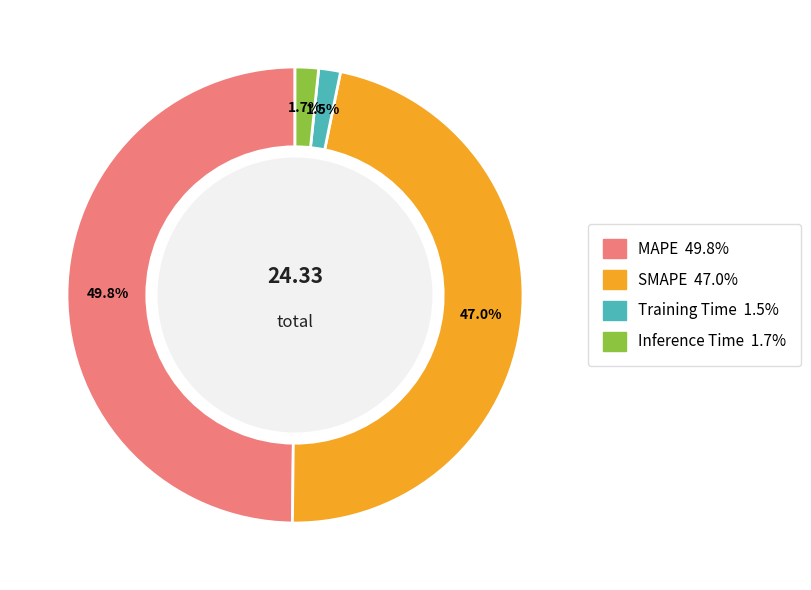

The MAPE slice represents 50% of the pie. True or false?

True